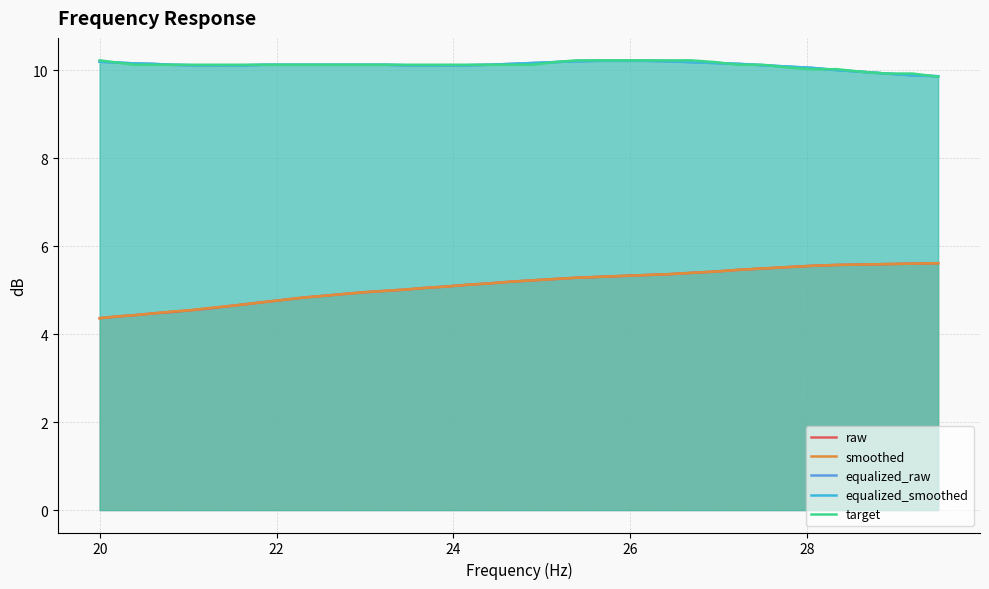

What is the difference between the maximum and second lowest values in the raw series?

1.2